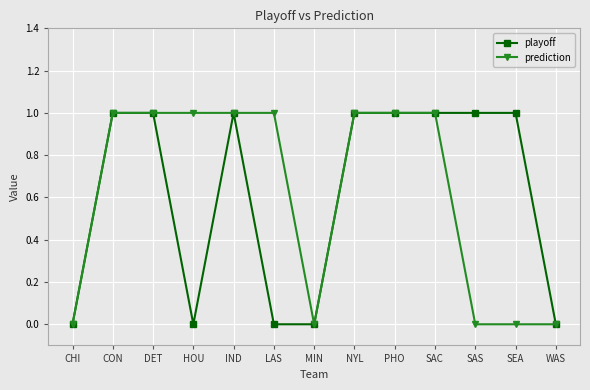

What position from the right is PHO?

5